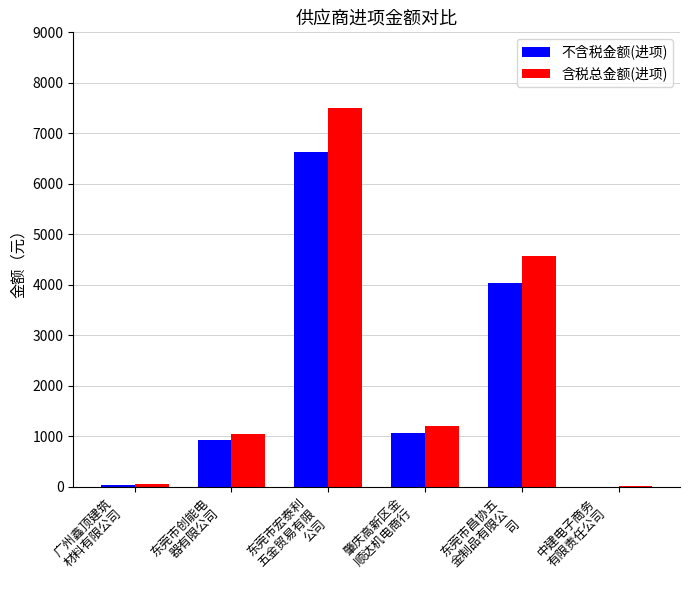

What is the sum of all 含税总金额(进项) values?

14366.8